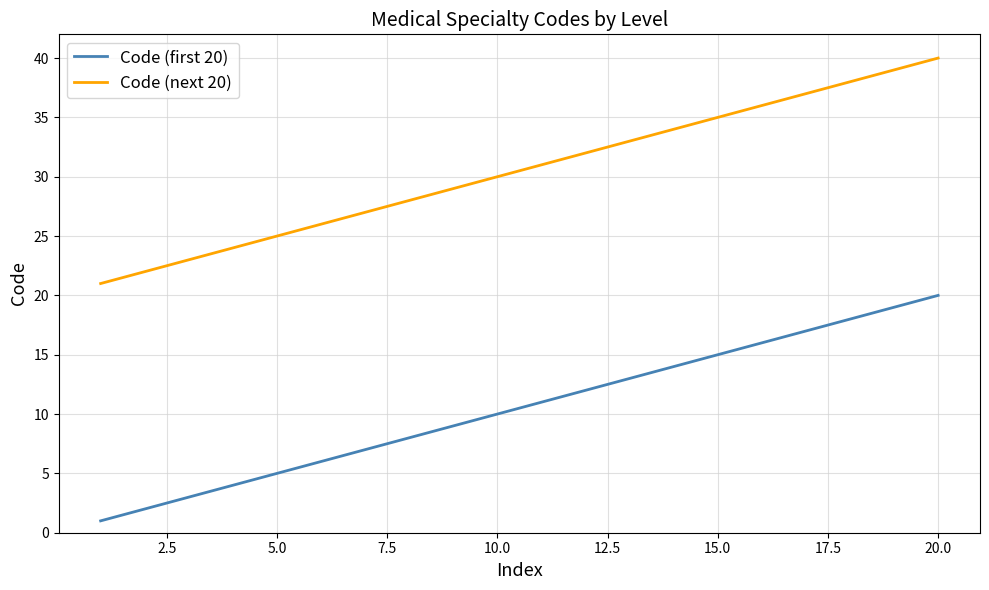

List the series in order of their overall mean, highest first.

Code (next 20), Code (first 20)